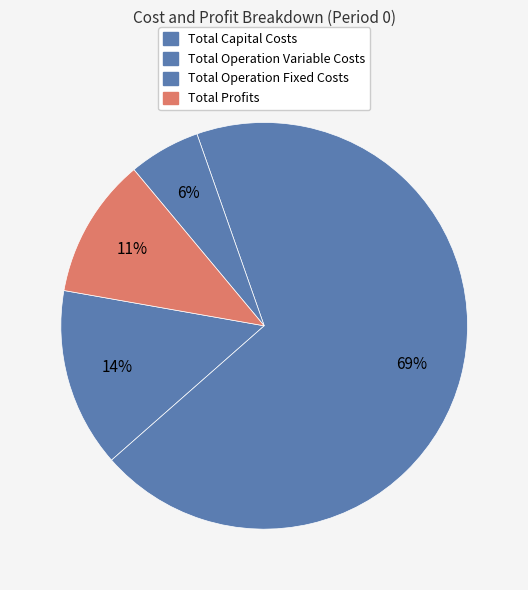

How many slices are in this pie chart?

4